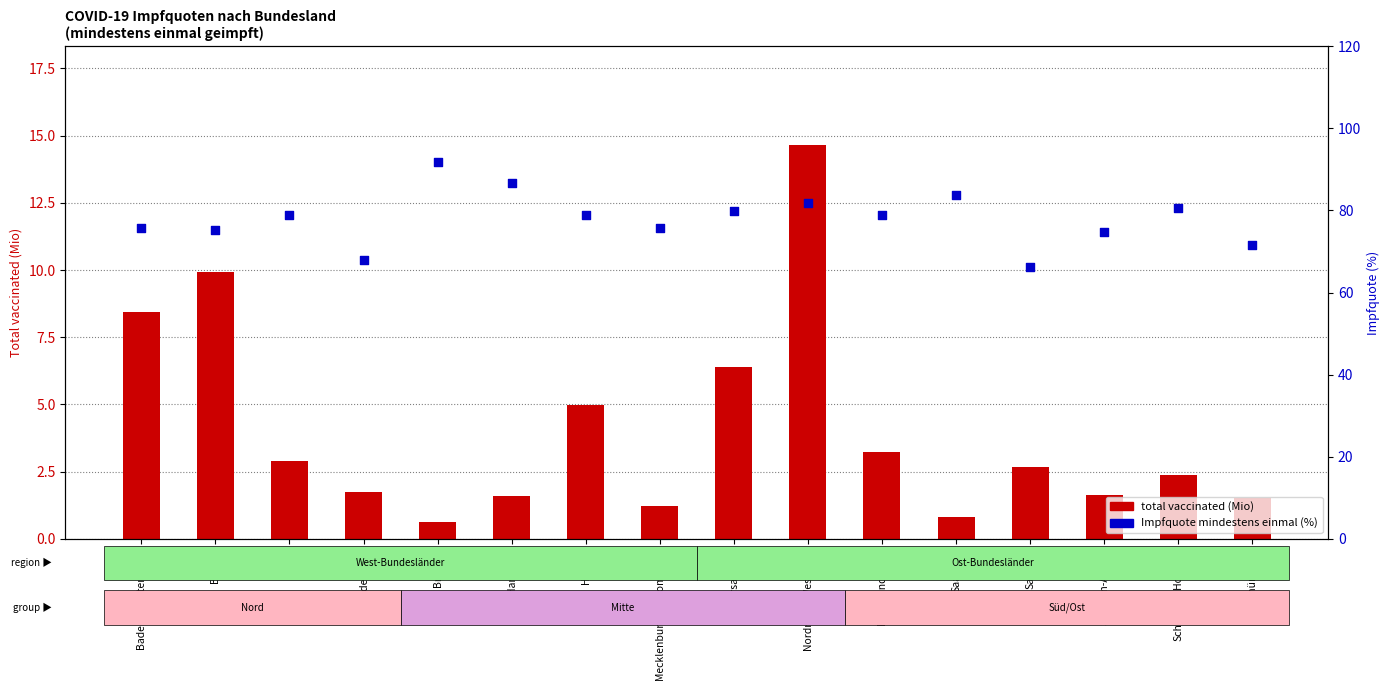

Which series has the widest spread of Y values?

Impfquote mindestens einmal (%)